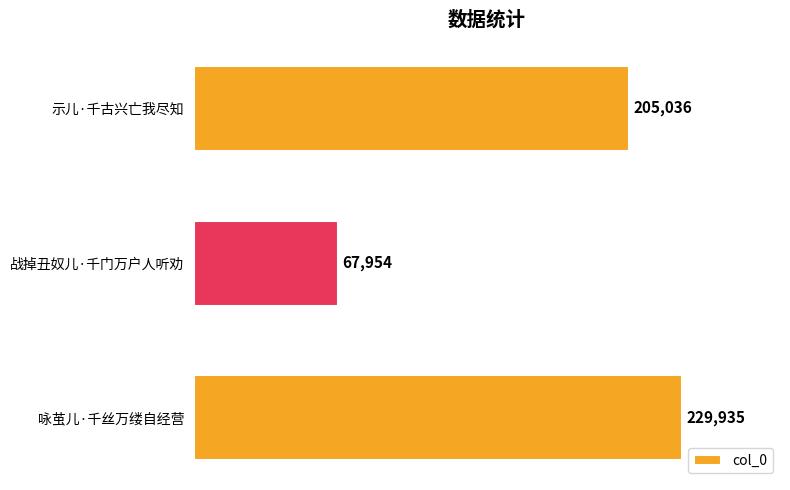

How many values are between 67954 and 229935?

3